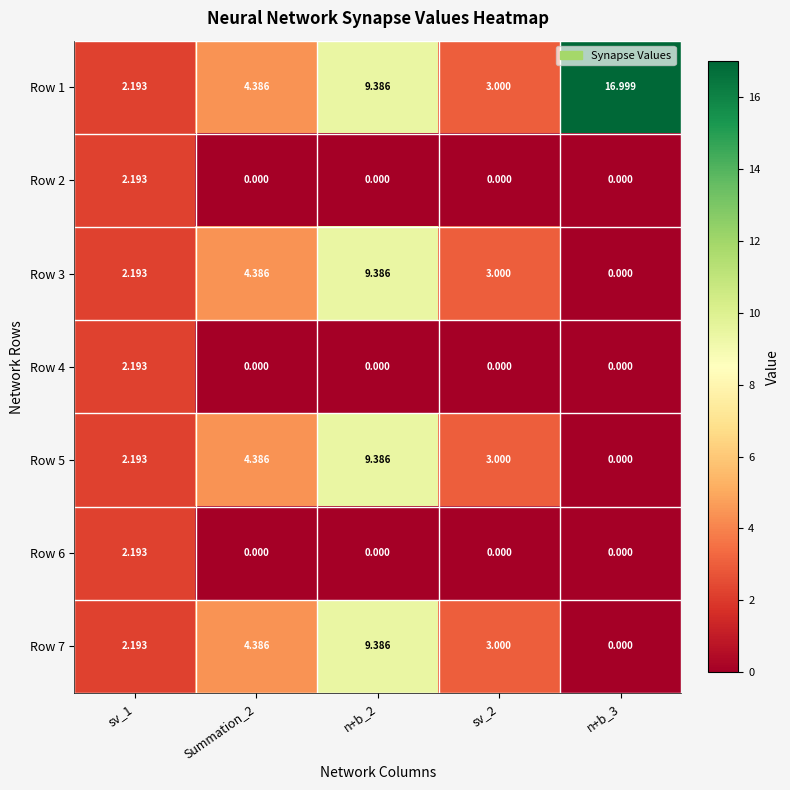

At which category is the sum across all series the highest?

n+b_2